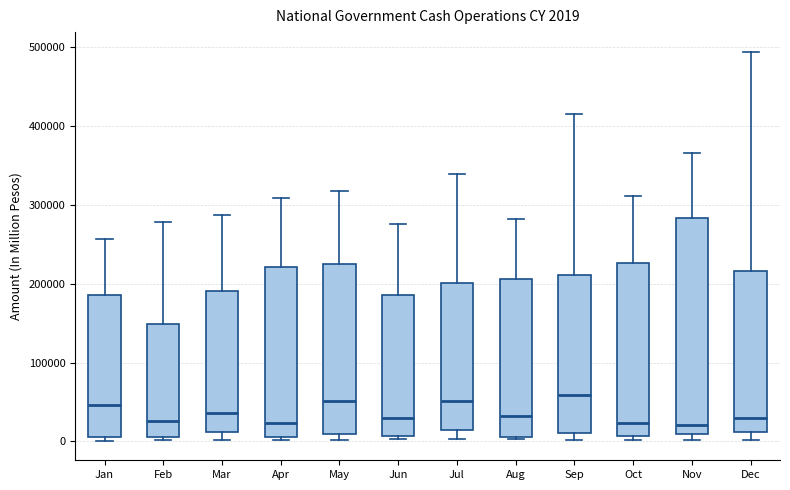

Comparing the boxes themselves (not the whiskers), which one is the tallest?

Nov